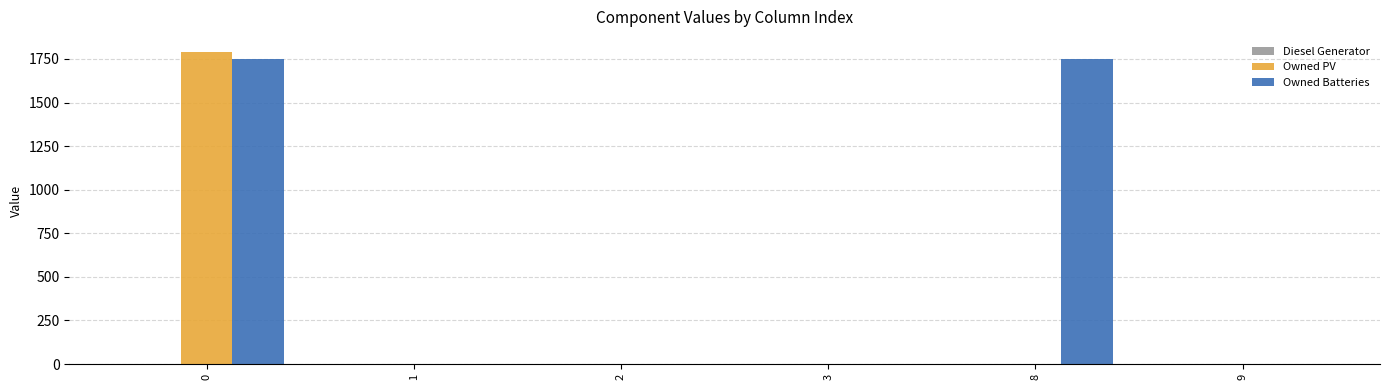

How many groups of bars are there?

6